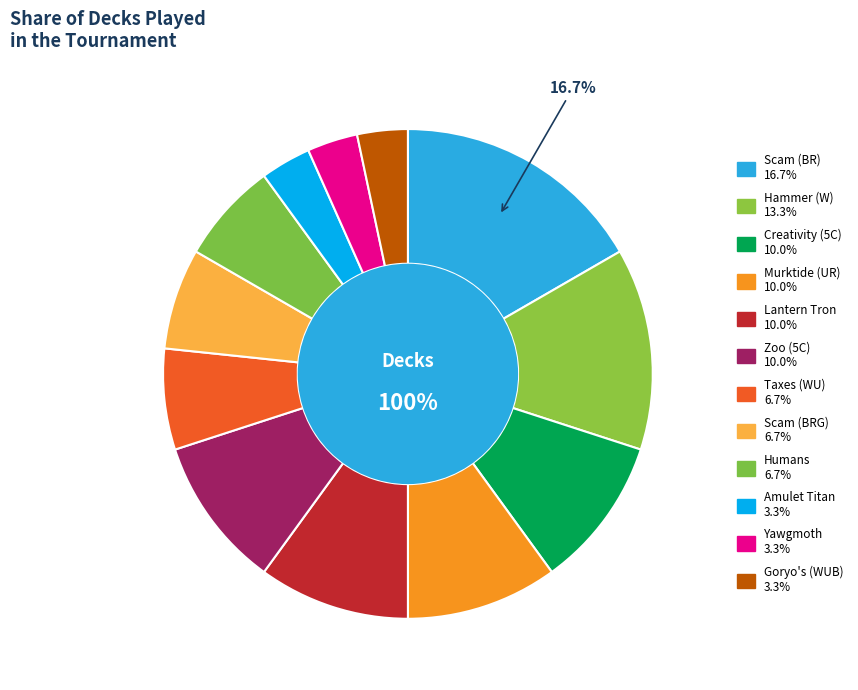

To the nearest percent, what percentage of the pie is Goryo's (WUB)?

3%